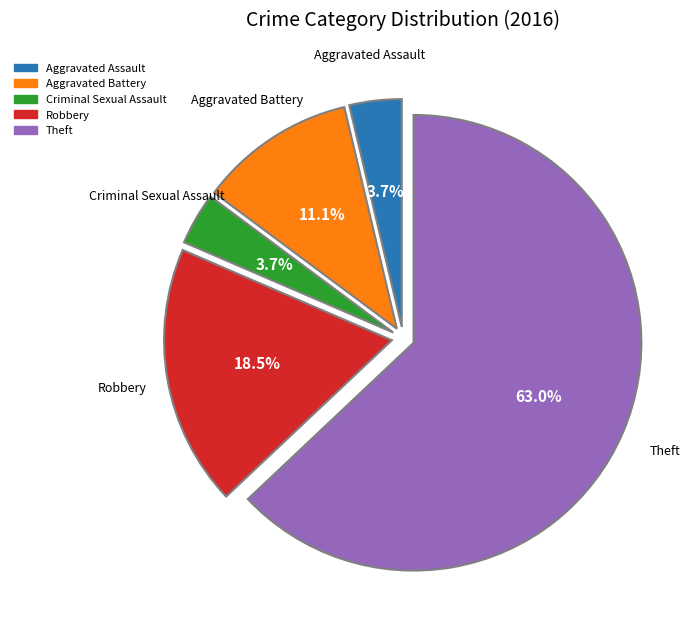

What is the total percentage of Criminal Sexual Assault and Aggravated Assault?

7.4%